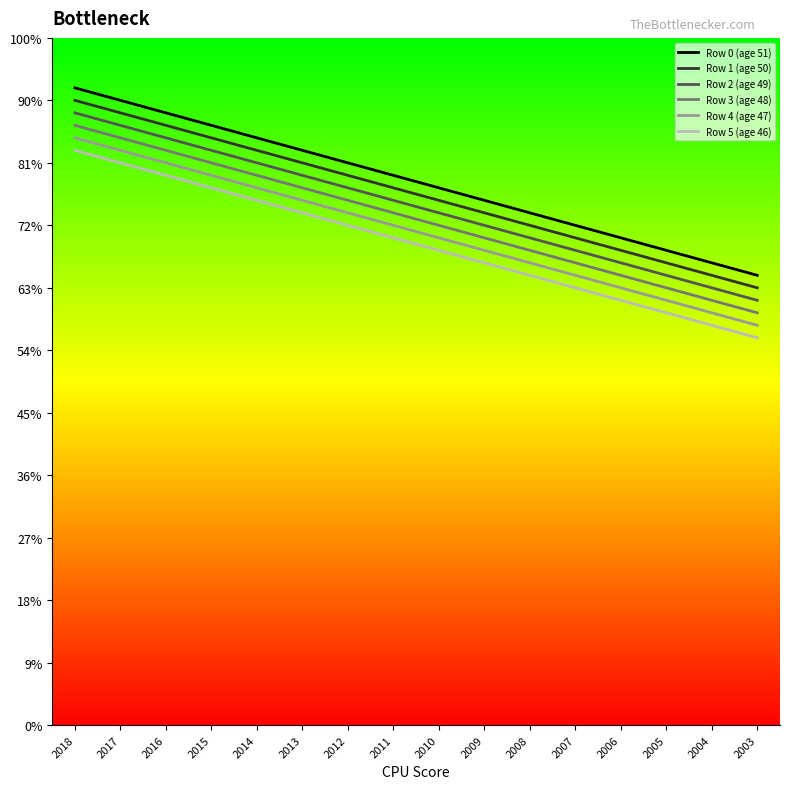

Reading right to left, extract all data points from this chart.

Row 0 (age 51): 2003=36	2004=37	2005=38	2006=39	2007=40	2008=41	2009=42	2010=43	2011=44	2012=45	2013=46	2014=47	2015=48	2016=49	2017=50	2018=51
Row 1 (age 50): 2003=35	2004=36	2005=37	2006=38	2007=39	2008=40	2009=41	2010=42	2011=43	2012=44	2013=45	2014=46	2015=47	2016=48	2017=49	2018=50
Row 2 (age 49): 2003=34	2004=35	2005=36	2006=37	2007=38	2008=39	2009=40	2010=41	2011=42	2012=43	2013=44	2014=45	2015=46	2016=47	2017=48	2018=49
Row 3 (age 48): 2003=33	2004=34	2005=35	2006=36	2007=37	2008=38	2009=39	2010=40	2011=41	2012=42	2013=43	2014=44	2015=45	2016=46	2017=47	2018=48
Row 4 (age 47): 2003=32	2004=33	2005=34	2006=35	2007=36	2008=37	2009=38	2010=39	2011=40	2012=41	2013=42	2014=43	2015=44	2016=45	2017=46	2018=47
Row 5 (age 46): 2003=31	2004=32	2005=33	2006=34	2007=35	2008=36	2009=37	2010=38	2011=39	2012=40	2013=41	2014=42	2015=43	2016=44	2017=45	2018=46